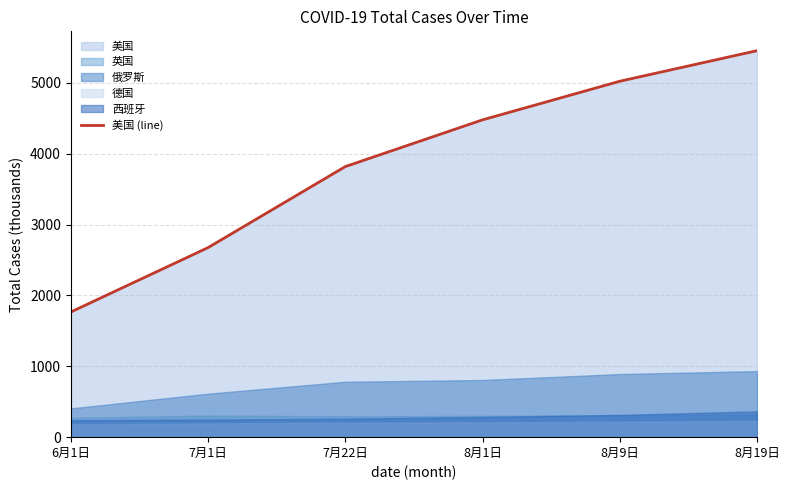

What is the value of the 5th point from the left?

5023.2